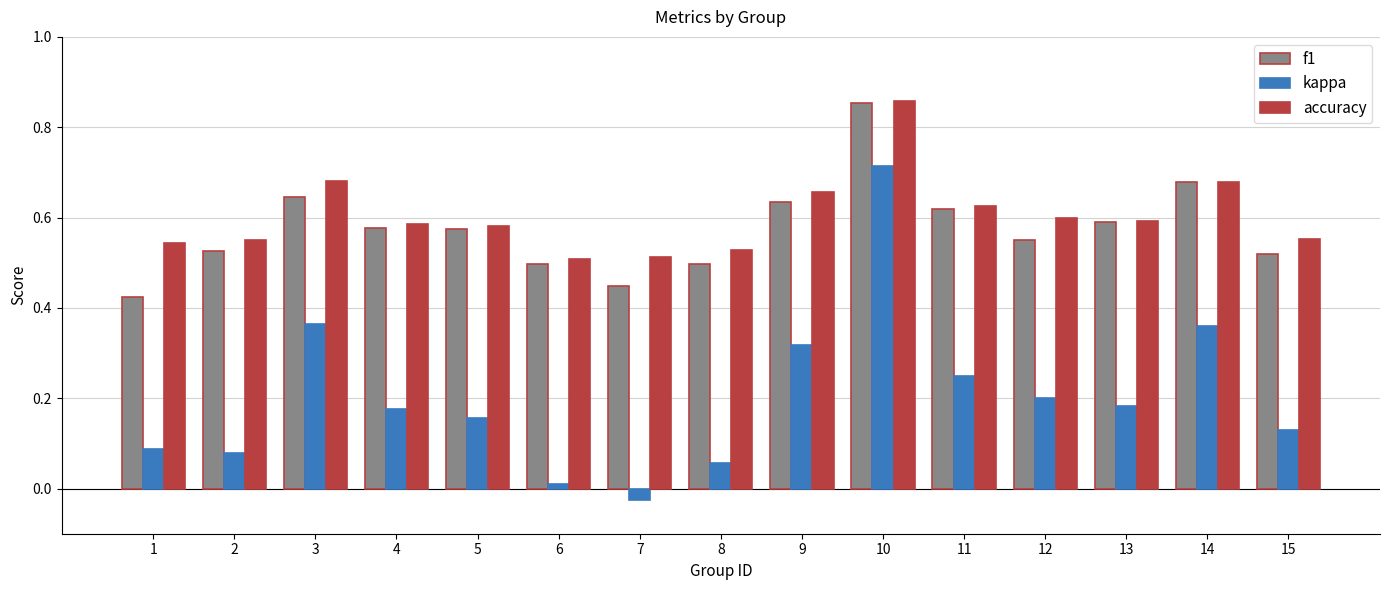

The accuracy series shows 0.6 at 2. True or false?

True